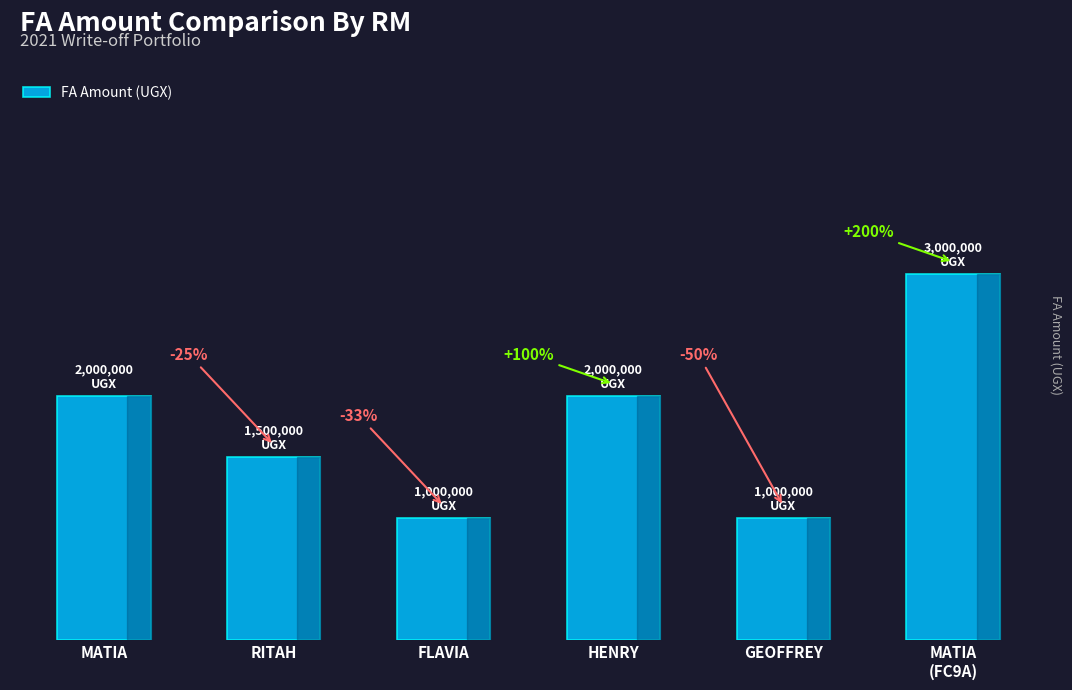

Does the chart contain any negative values?

No